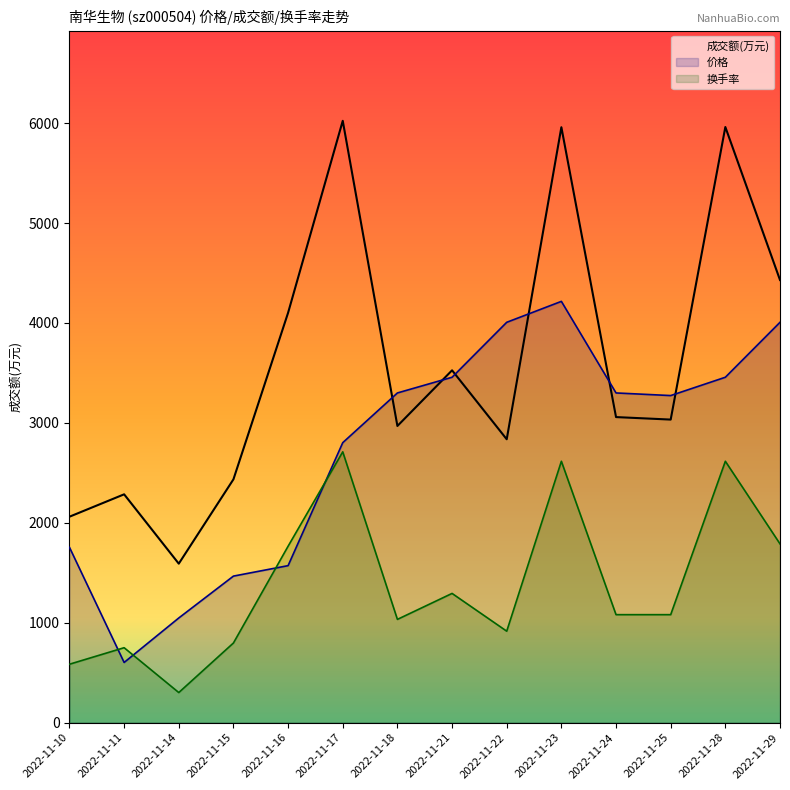

The value of 成交额(万元) at 2022-11-17 is 6023.0. True or false?

True